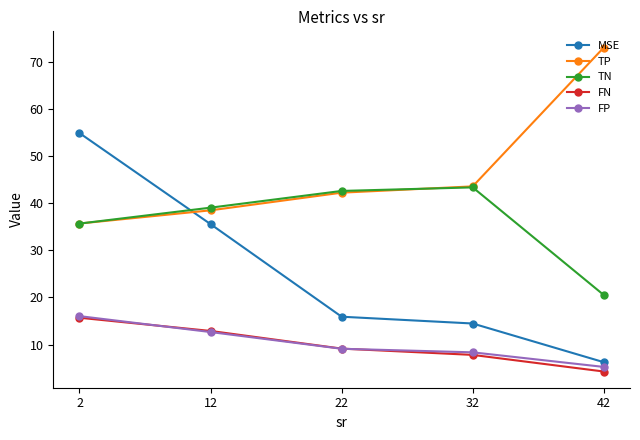

Where is FN nearest to the value 9?

22